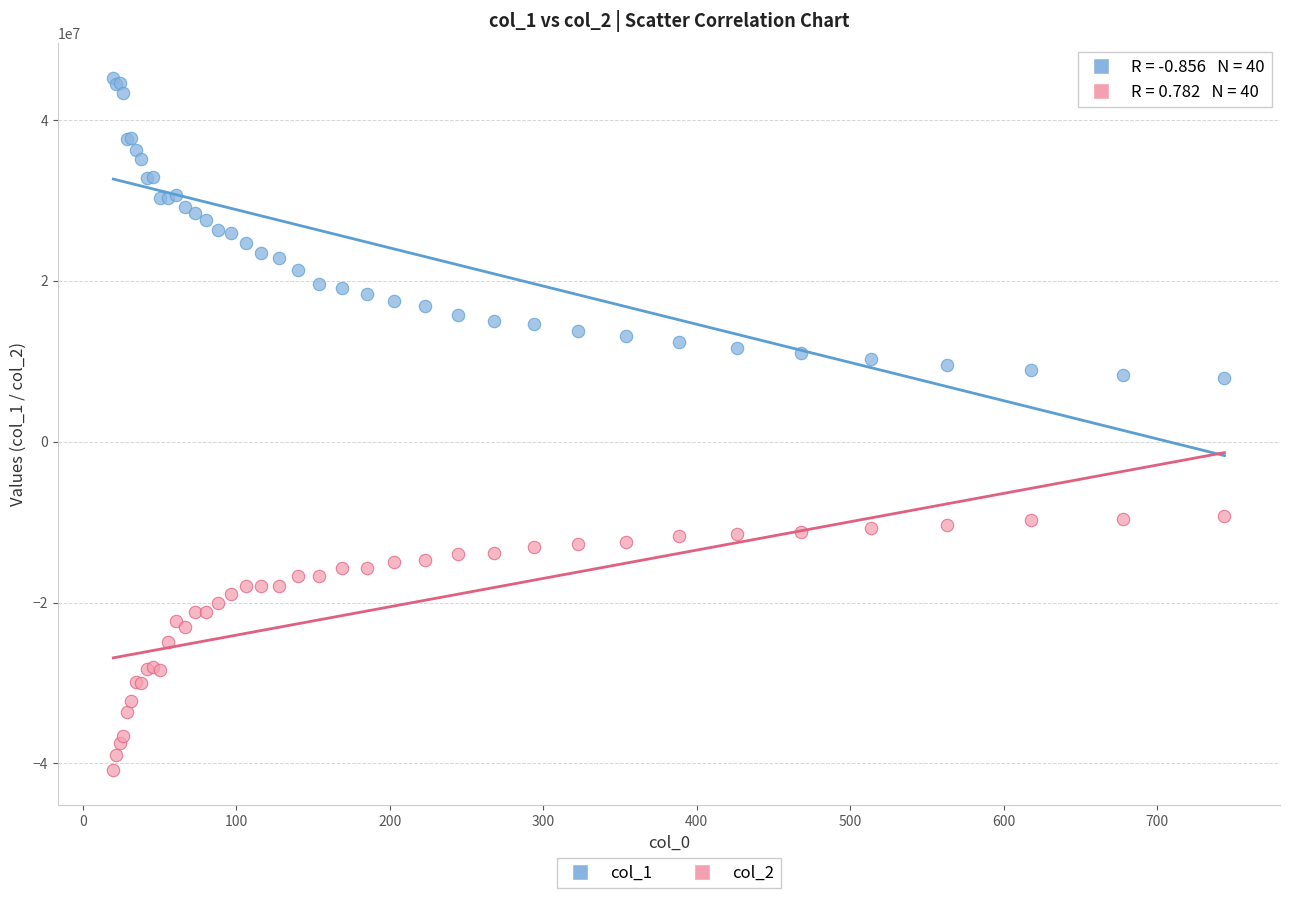

Which series reaches the maximum Y coordinate?

col_1